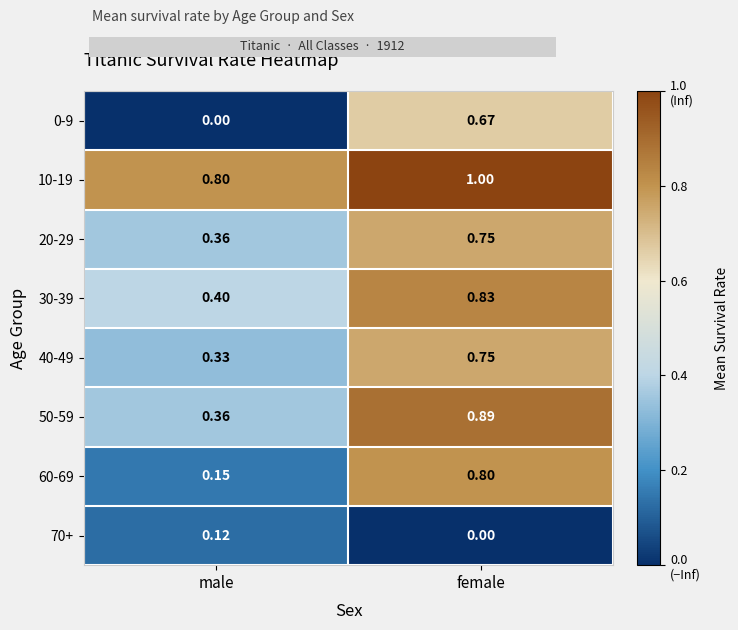

Where is 70+ nearest to the value 0?

female